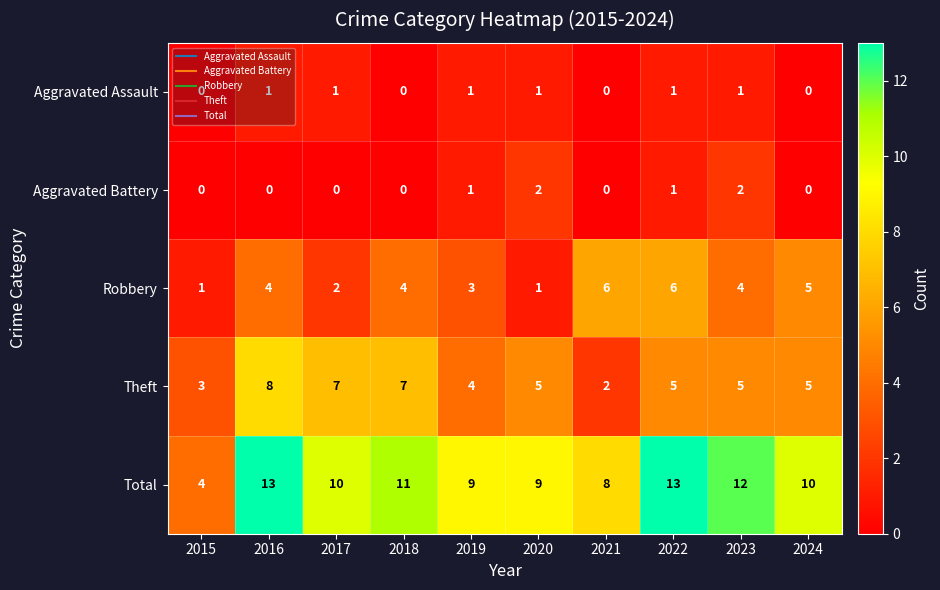

Is it true that Robbery equals 5 at 2016?

False